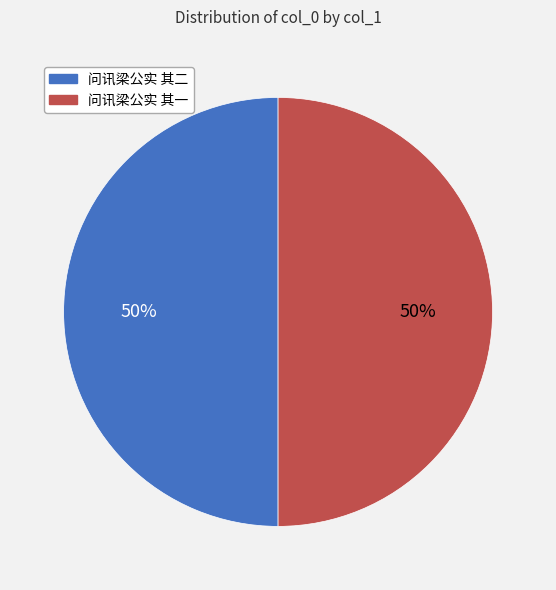

Is the sum of 问讯梁公实 其一 and 问讯梁公实 其二 greater than half?

Yes